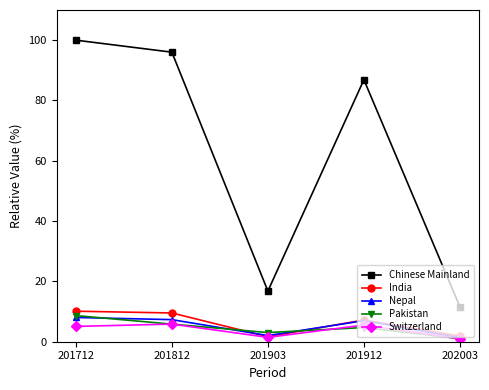

Where is the first local minimum for Chinese Mainland?

201903